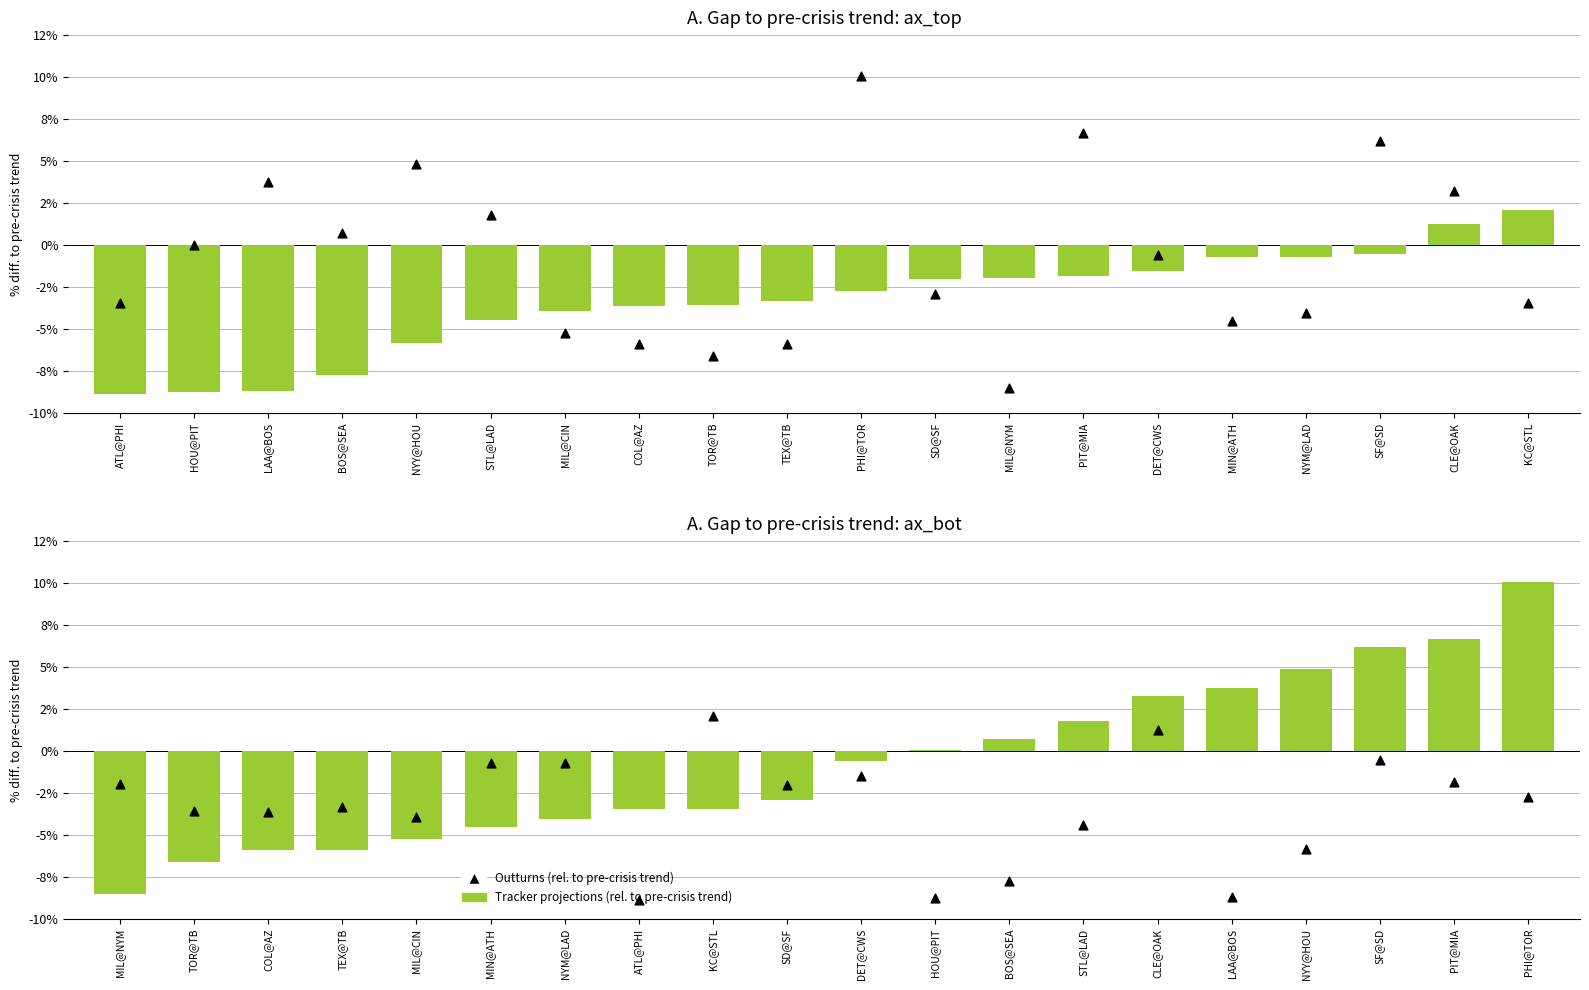

At how many categories does at least one series exceed 6?

3